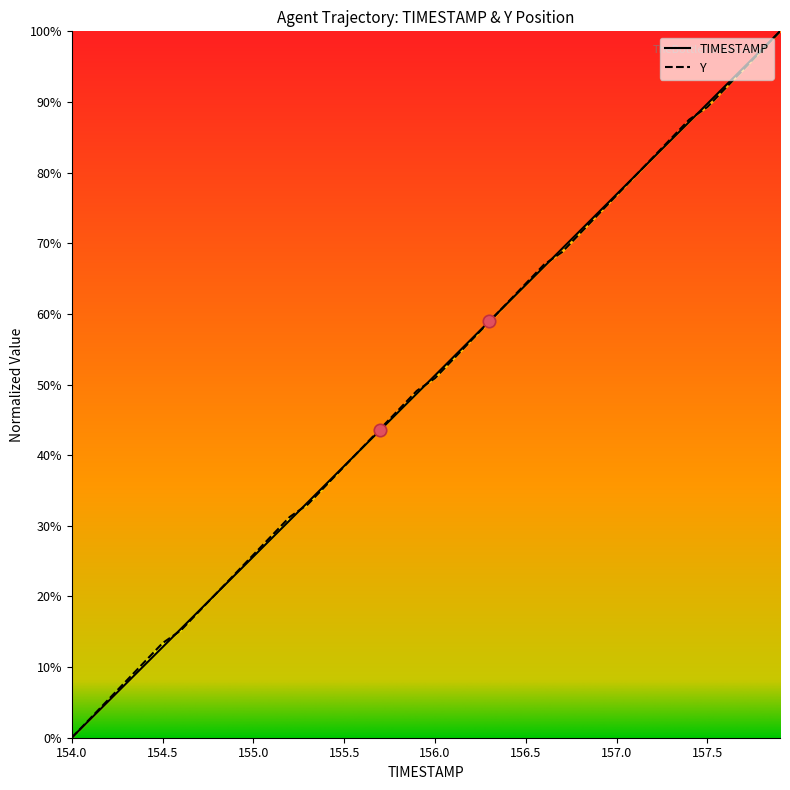

What are all the series names shown in the legend?

TIMESTAMP, Y